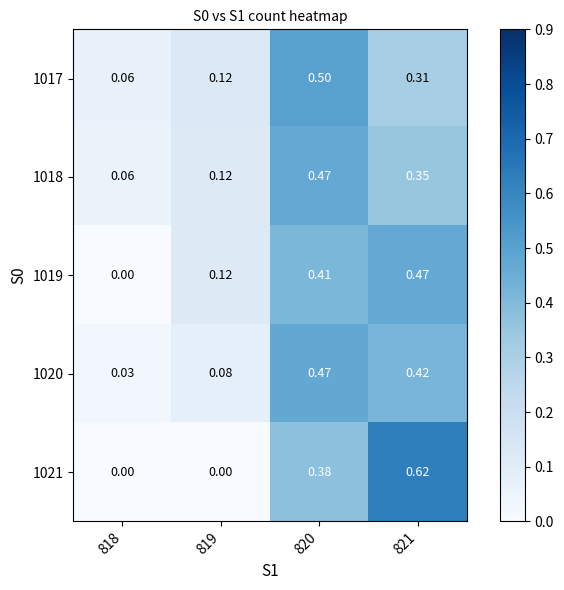

Is the value of 1021 at 820 greater than the value of 1020 at 819?

Yes